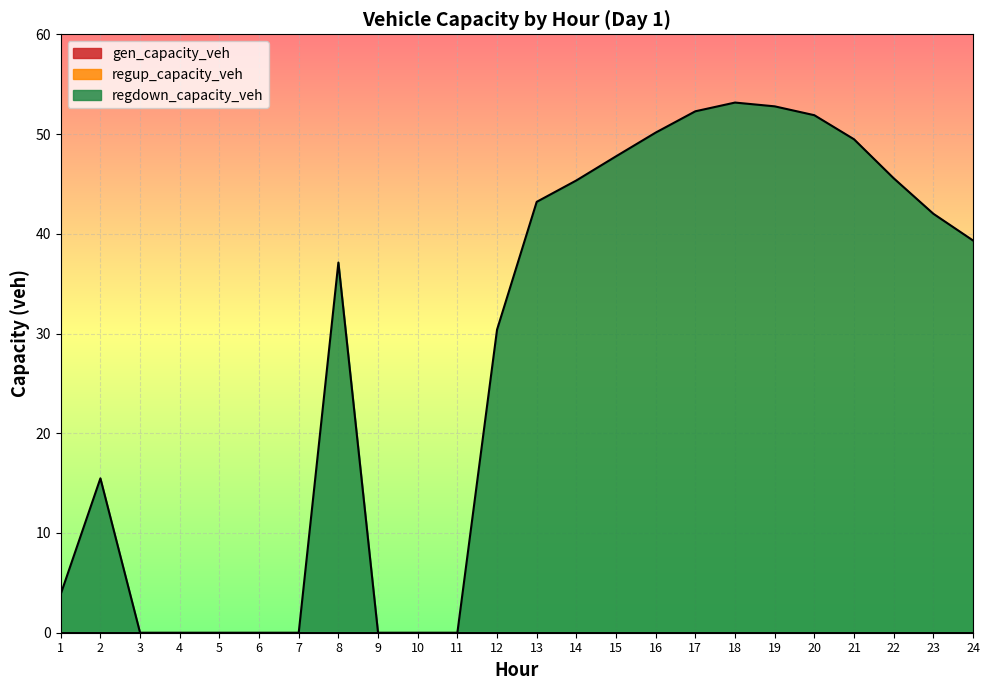

Rank the series by their maximum value, from lowest to highest.

gen_capacity_veh, regup_capacity_veh, regdown_capacity_veh